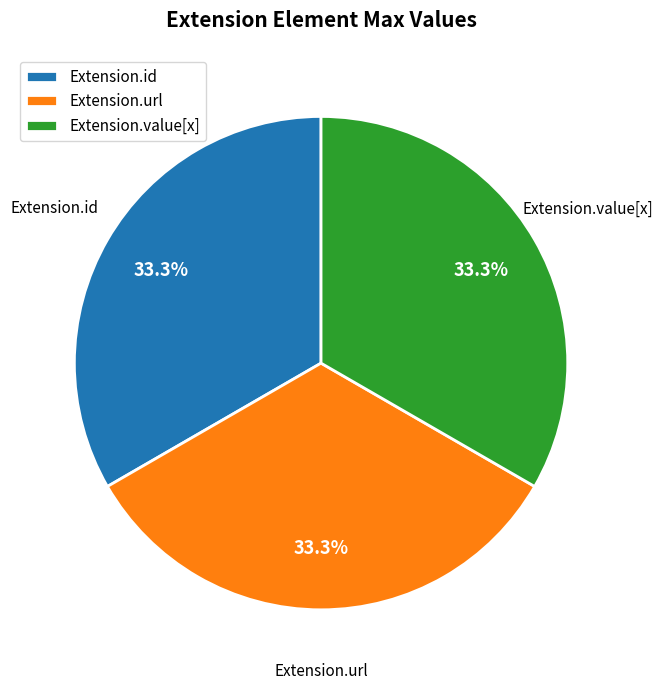

Does Extension.id account for over 50% of the chart?

No